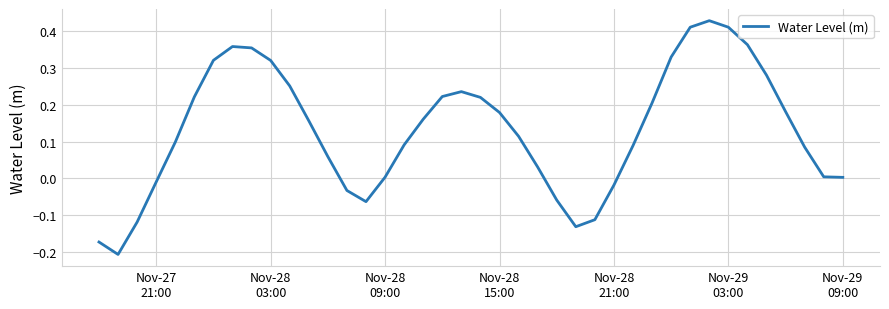

How many lines are shown in the chart?

1